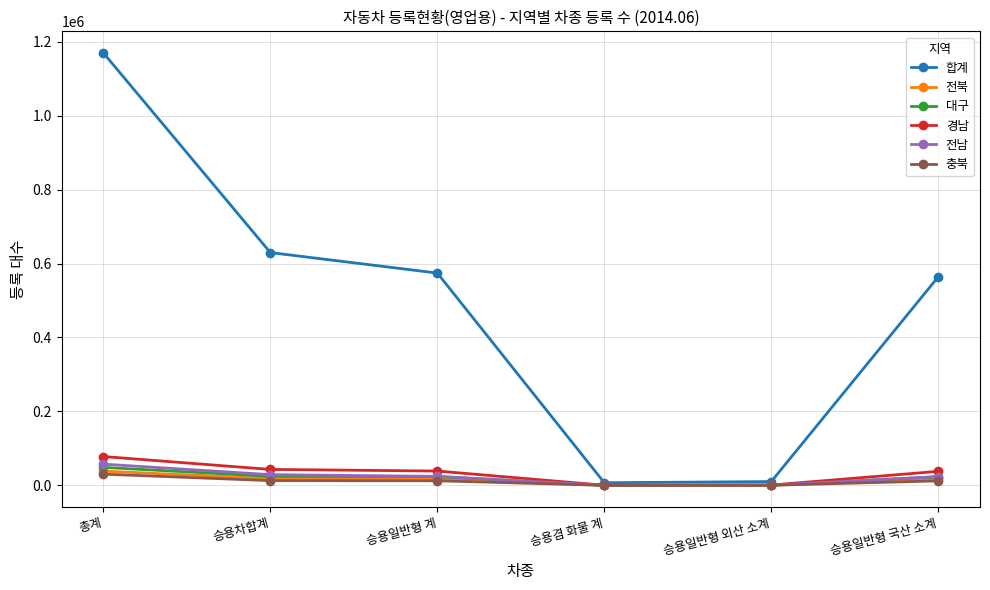

What position from the left is 승용일반형 국산 소계?

6